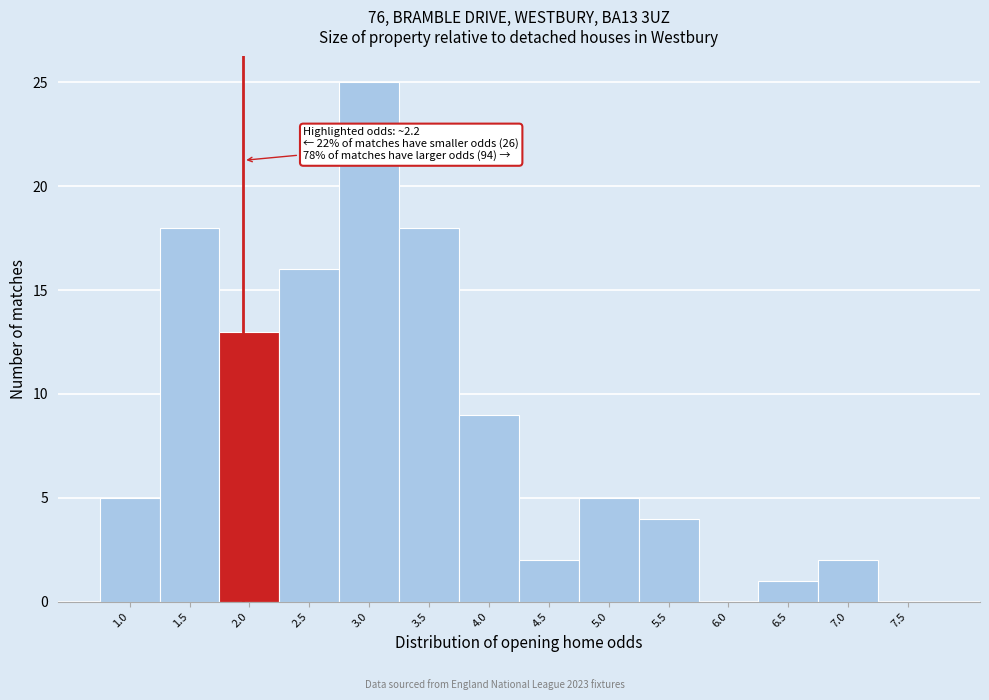

Reading left to right, what are all the values shown in this chart?

1.0=5	1.5=18	2.0=13	2.5=16	3.0=25	3.5=18	4.0=9	4.5=2	5.0=5	5.5=4	6.0=0	6.5=1	7.0=2	7.5=0